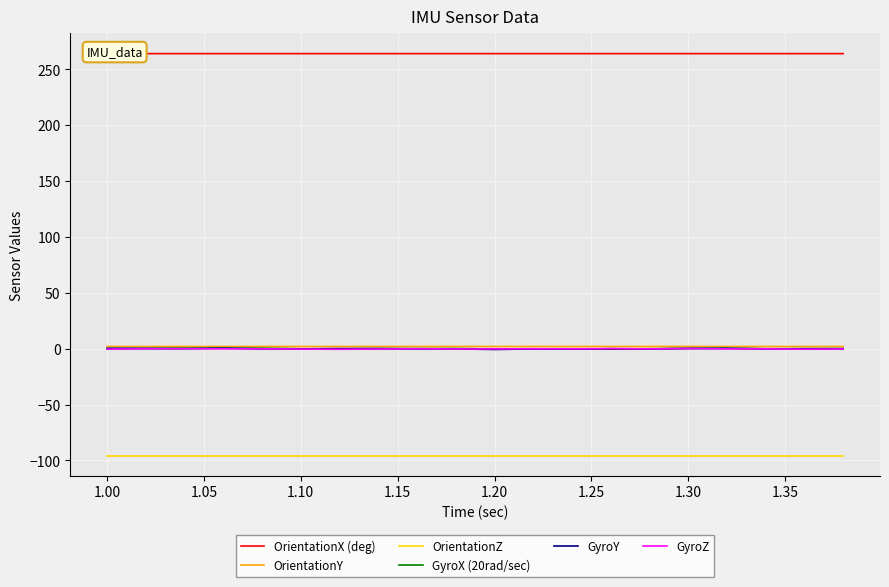

True or false: GyroX (20rad/sec) and GyroZ cross at least once.

True